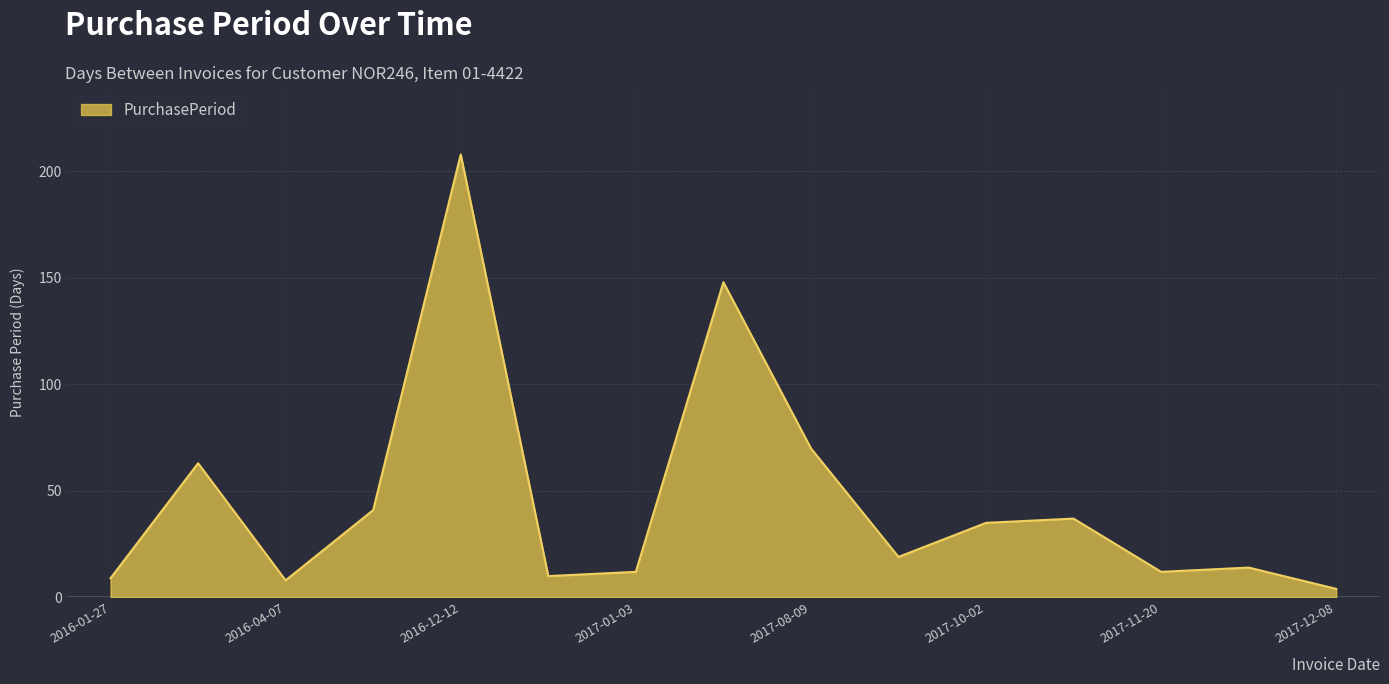

What is the maximum value shown in the chart?

208